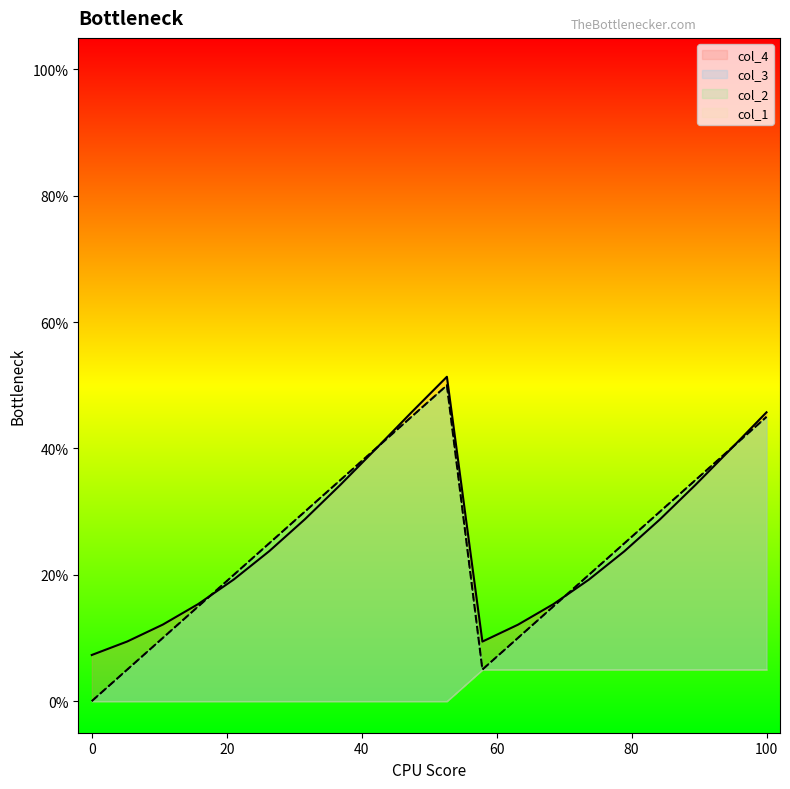

The col_4 series shows 0.2 at 10. True or false?

False